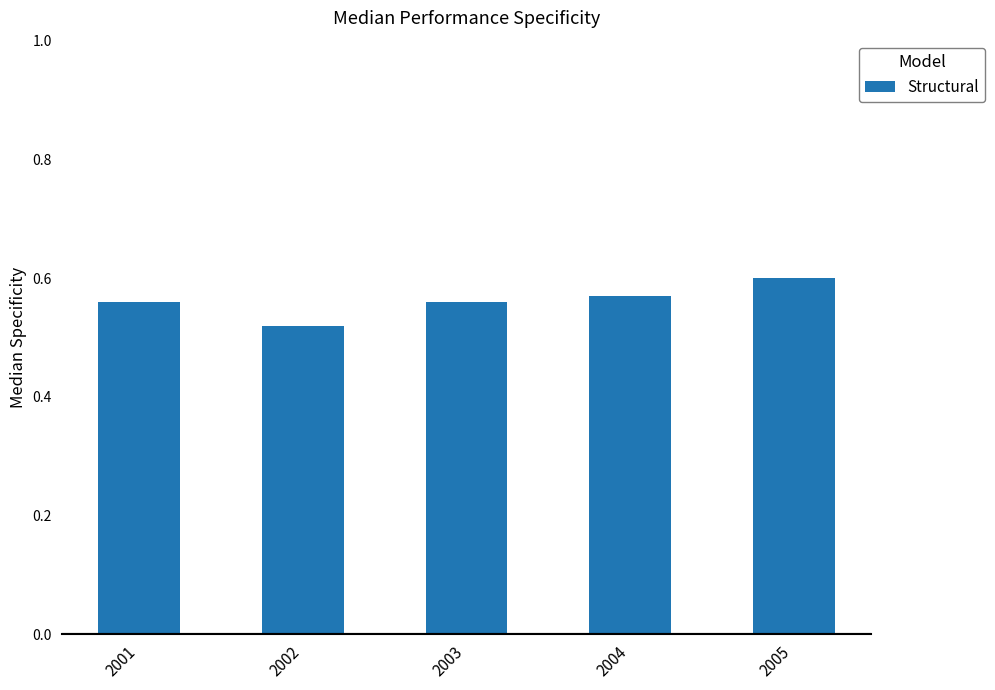

The value at 2004 is 0.8. True or false?

False